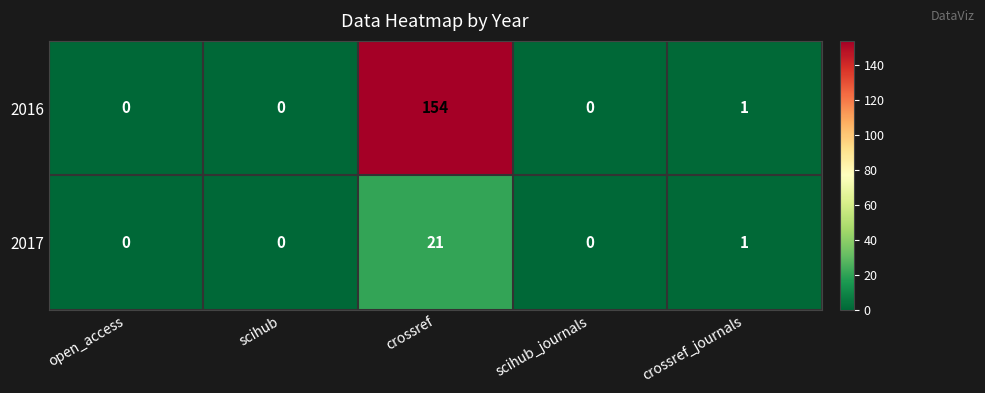

The 2017 series shows 7 at crossref. True or false?

False